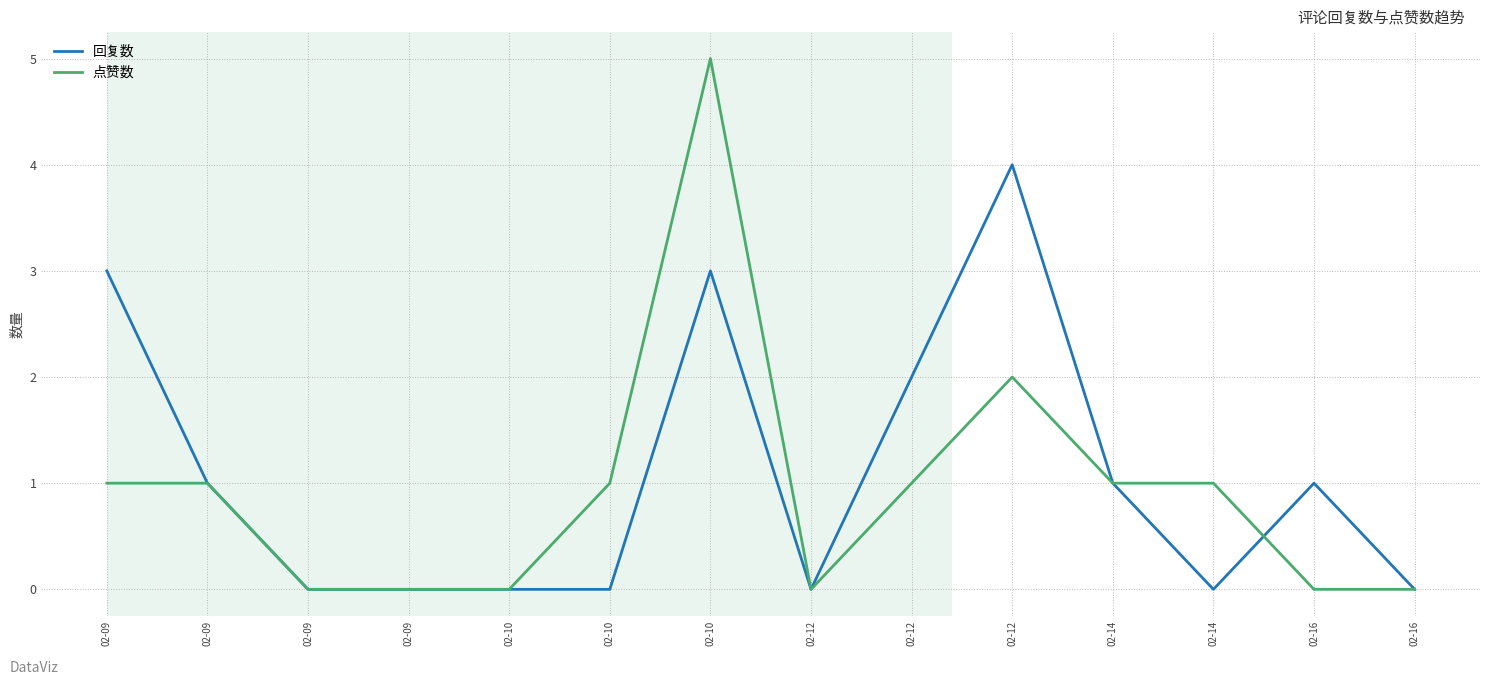

True or false: 点赞数 has more than 0 interior local peaks.

True